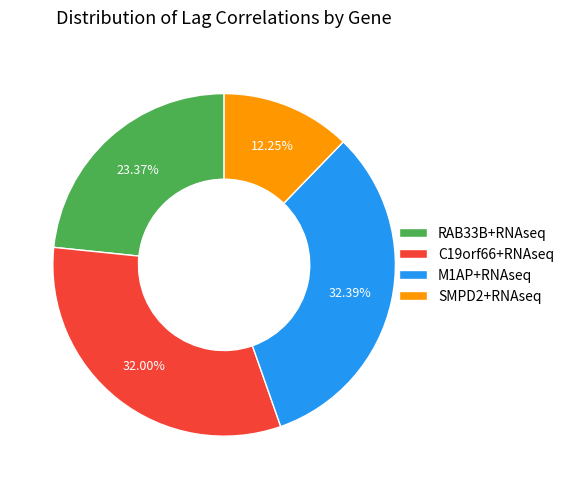

To the nearest percent, what percentage of the pie is RAB33B+RNAseq?

23%